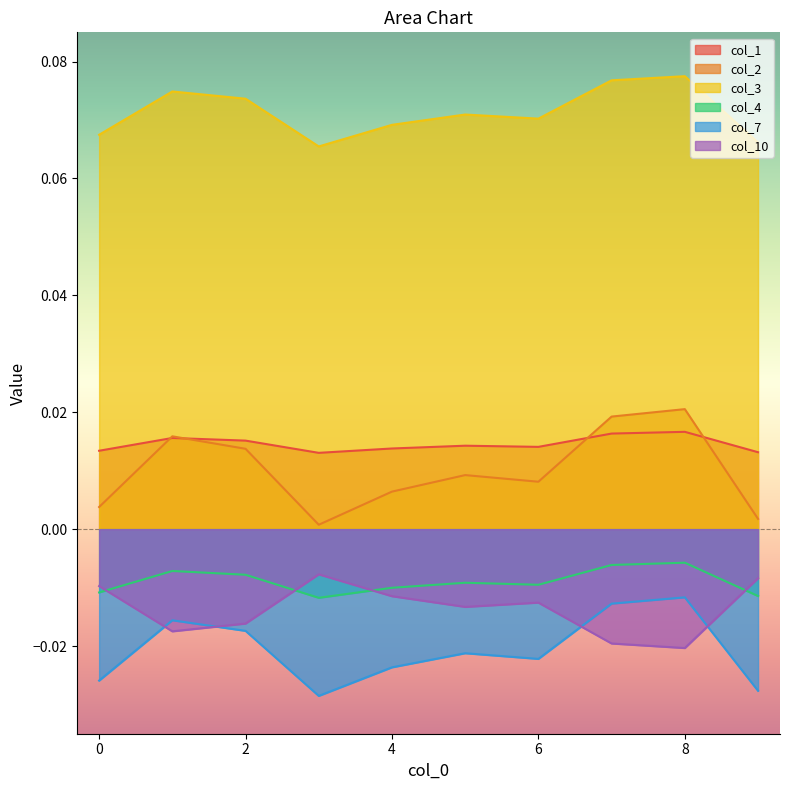

How many interior local valleys does the col_4 series have?

2